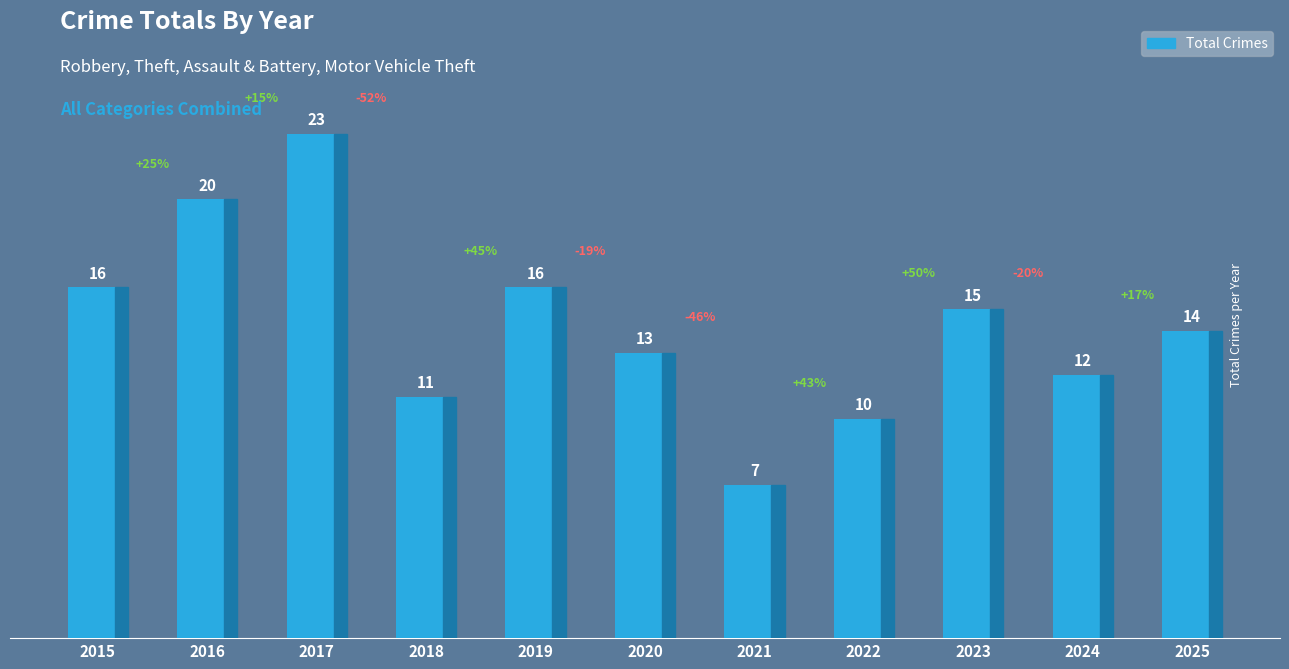

True or false: the data shows 10 at 2021.

False